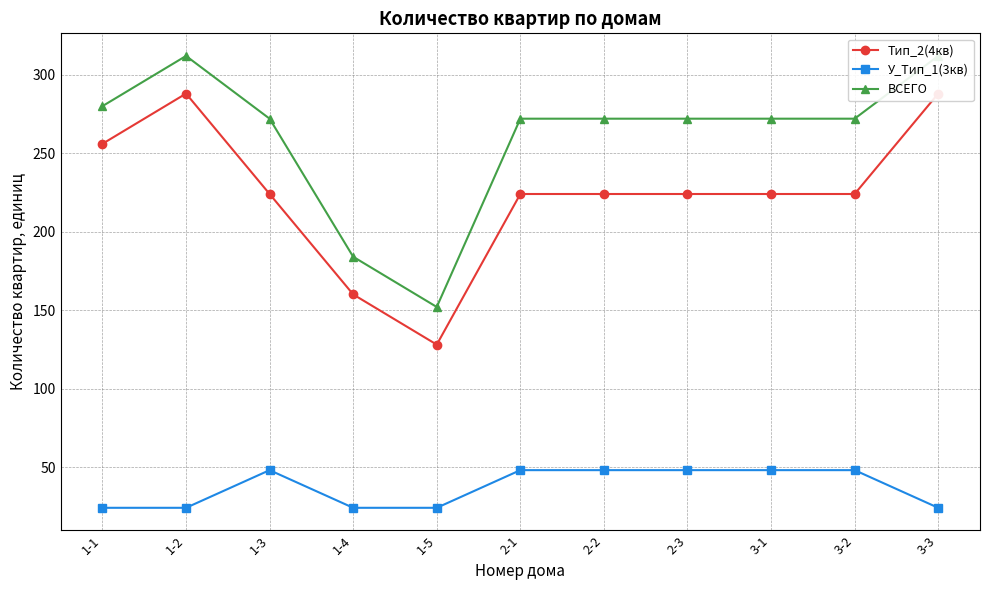

Is it true that Тип_2(4кв) equals 298 at 1-3?

False